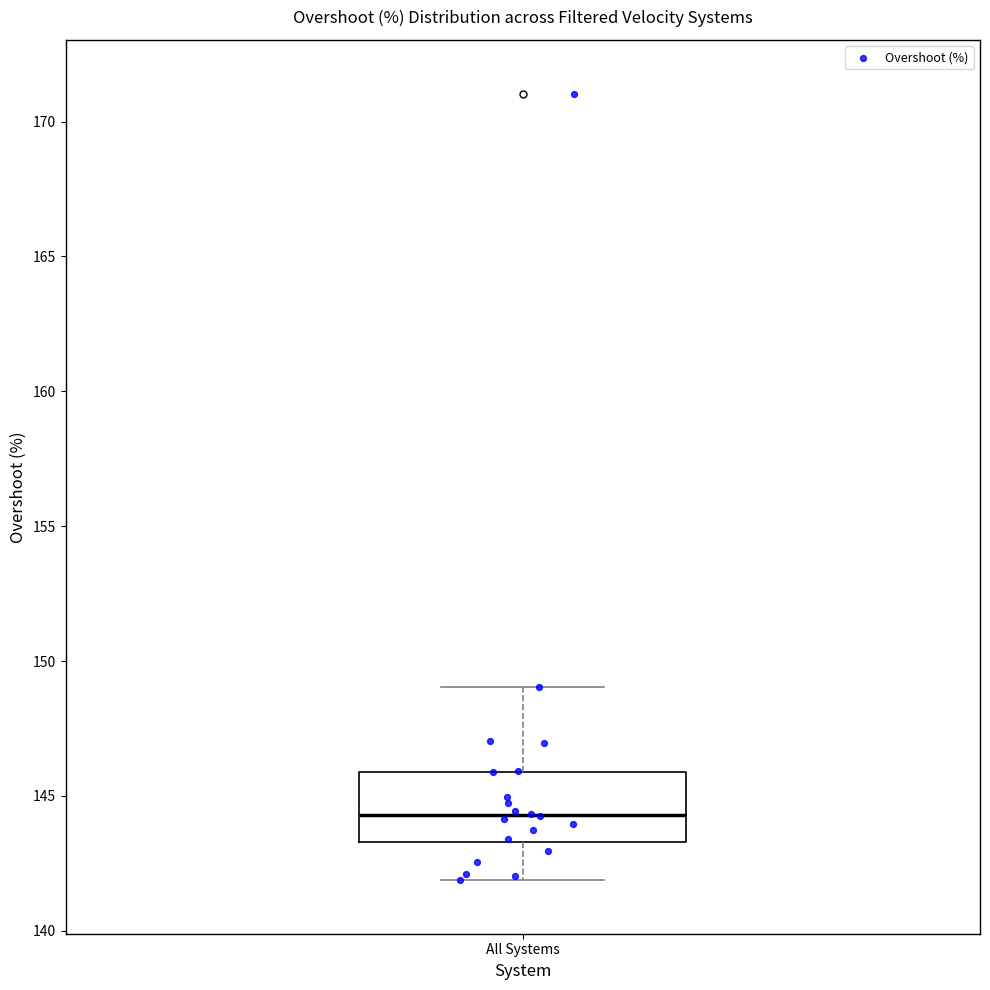

Transcribe this box plot: give where the median line is, the range the box spans, and where the two whiskers end, as read against the y-axis. The values are not printed on the chart, so give them approximately, as read against the axis.

median 144.5, box 143.5 to 146.0, whiskers 142.0 to 149.0